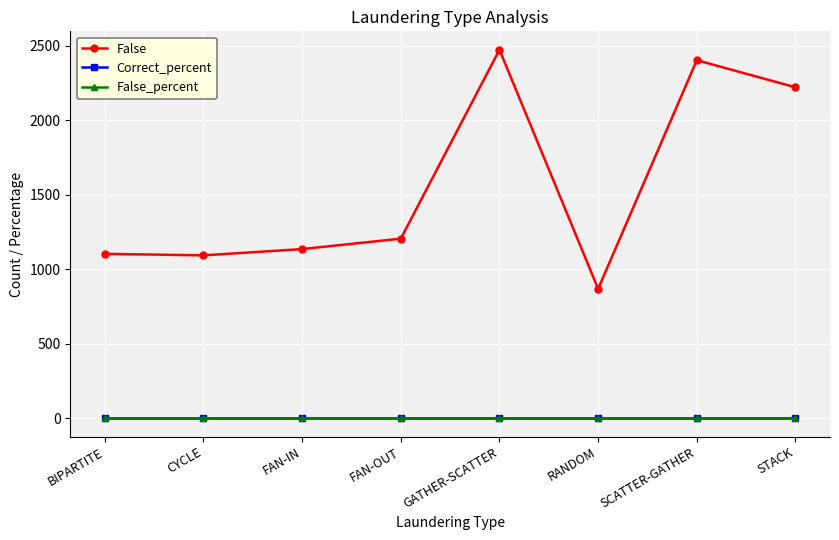

True or false: False and Correct_percent cross at least once.

False